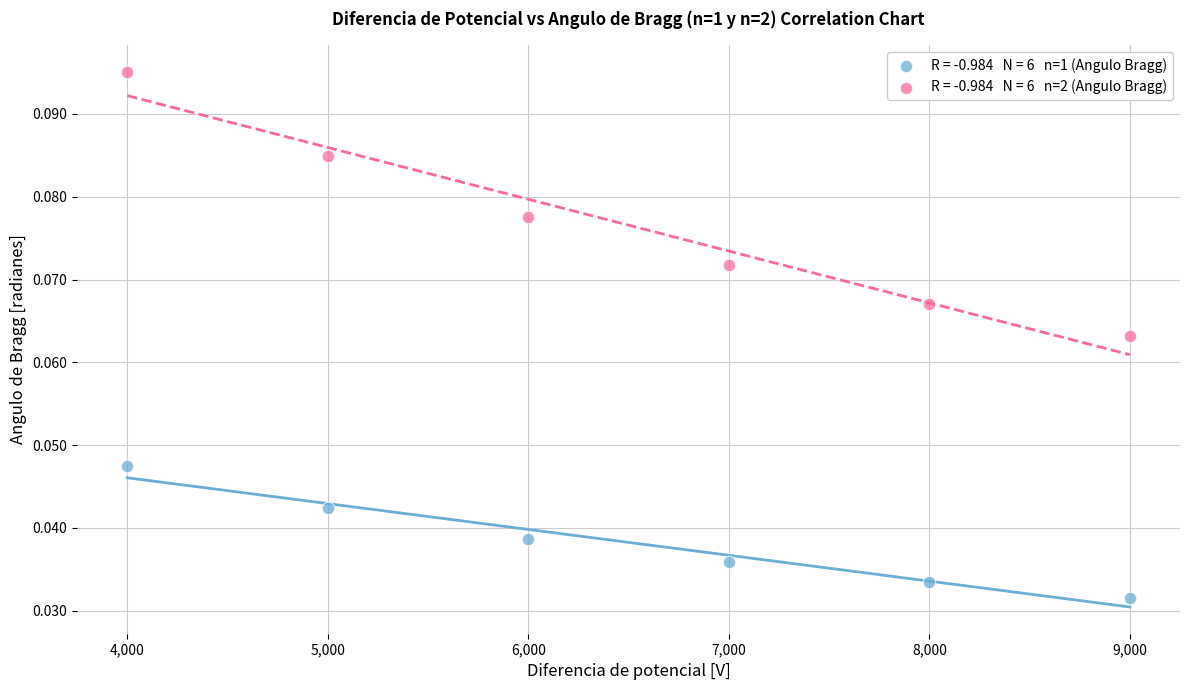

Across all data points, what is the average X value?

6500.0